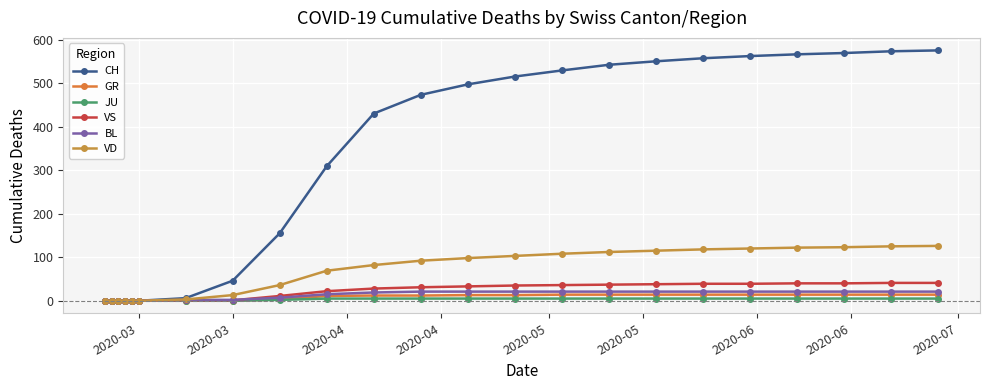

Which series has the largest total across all categories?

CH